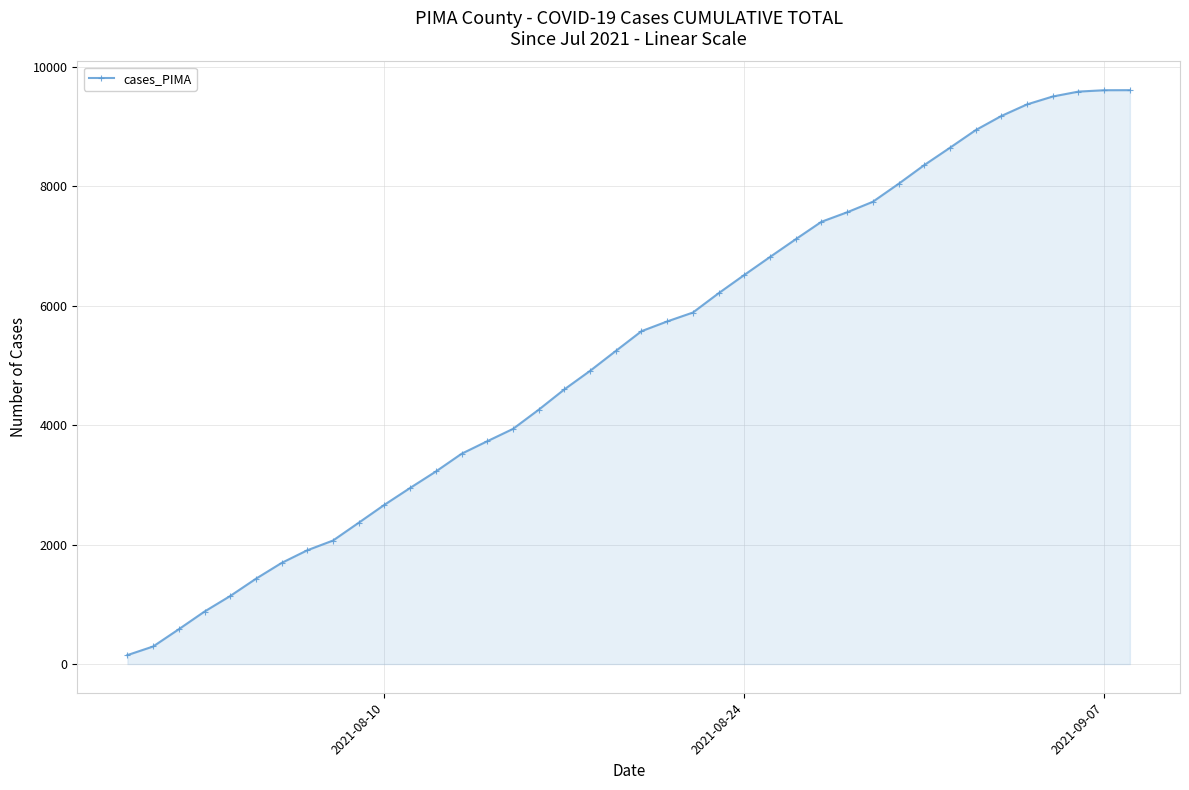

How many values are below 5572?

20